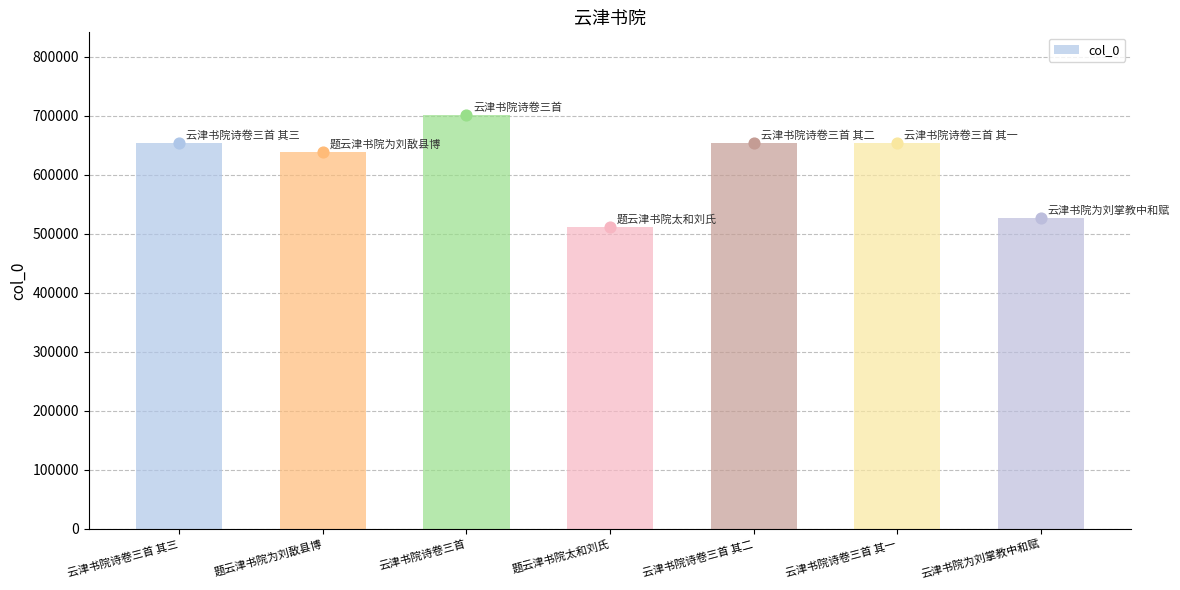

Approximately how many times larger is the value at 题云津书院太和刘氏 compared to 云津书院诗卷三首 其二?

0.8